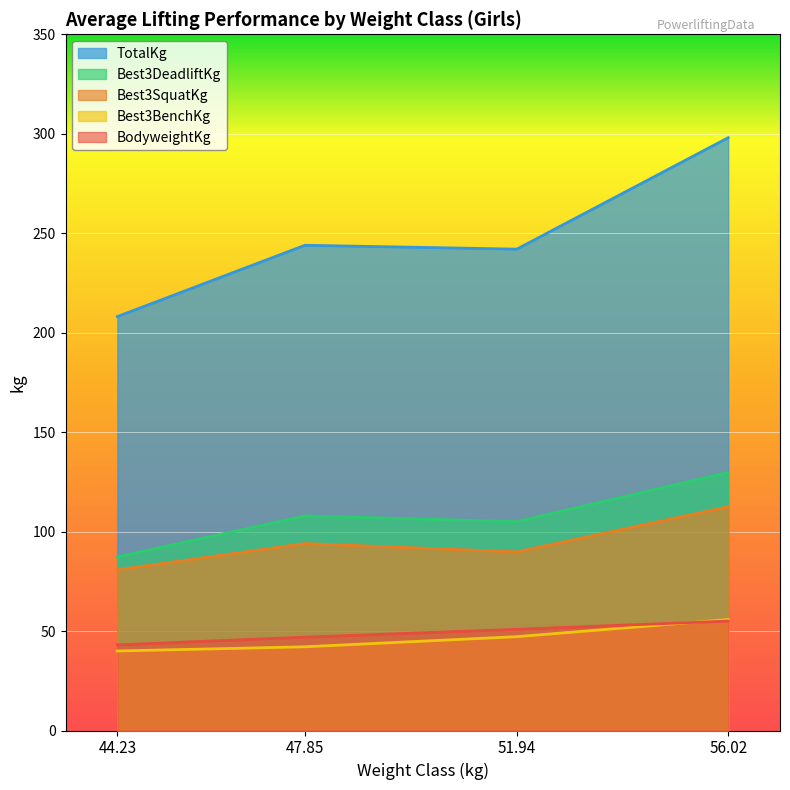

Which series changed the most between 17 and 27?

TotalKg